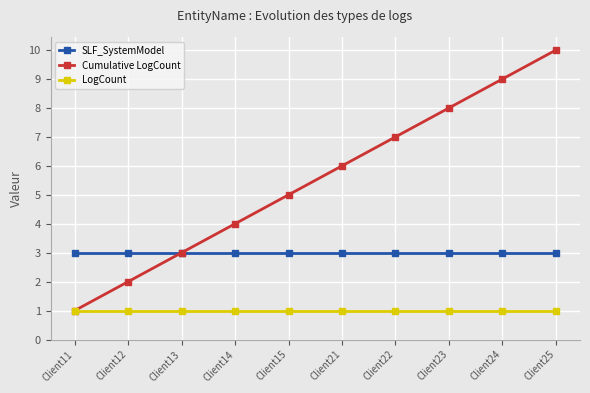

At Client15, list the series in order from largest to smallest.

Cumulative LogCount, SLF_SystemModel, LogCount